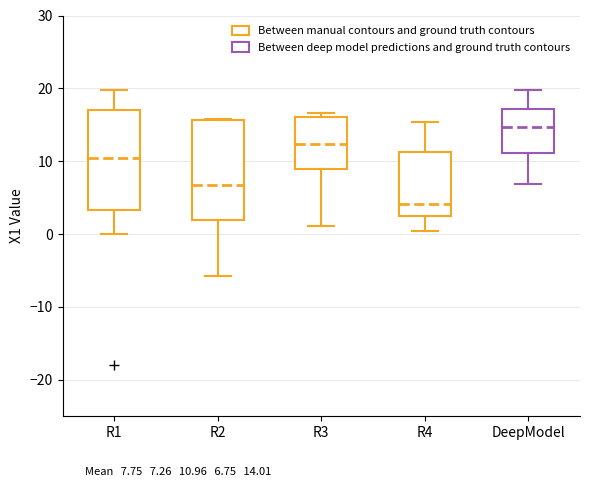

Where does the median line of the box for DeepModel sit on the y-axis? The values are not printed on the chart, so give them approximately, as read against the axis.

15